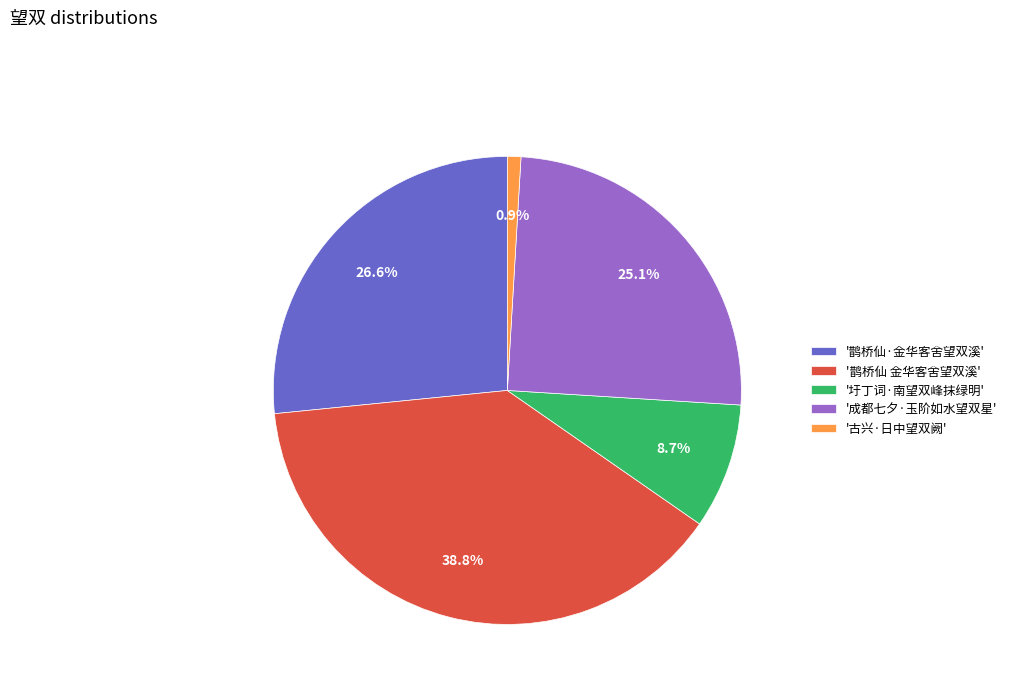

Count the number of slices in the pie.

5